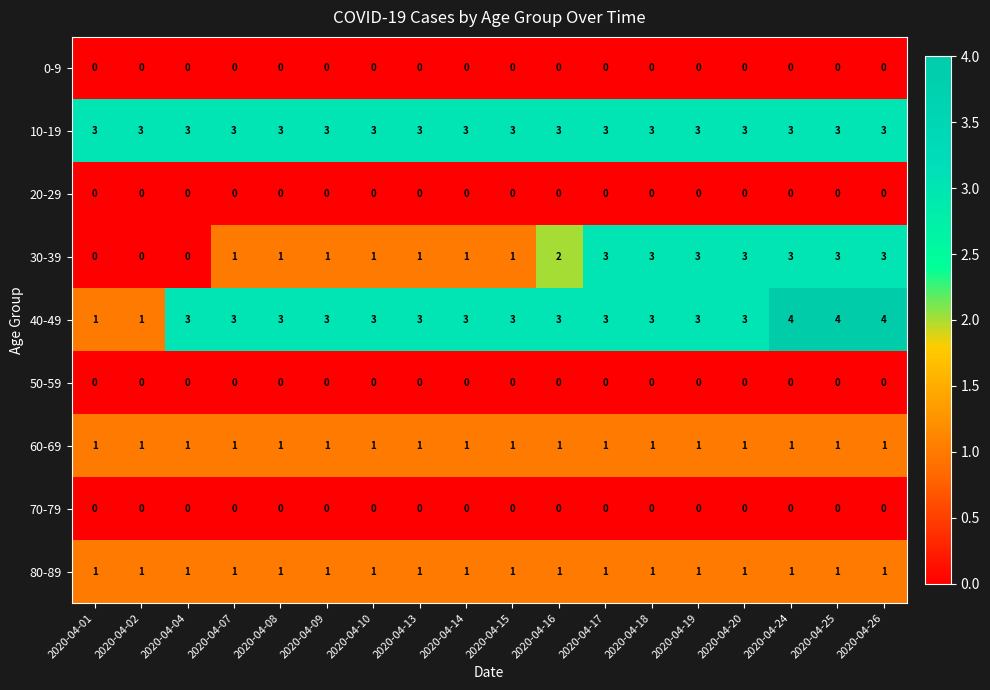

What is the approximate value of 40-49 at 2020-04-10?

3